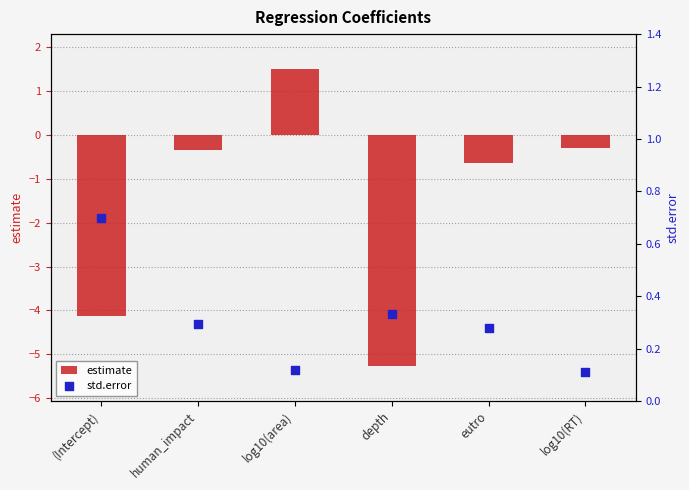

At how many categories does at least one series exceed 0?

6